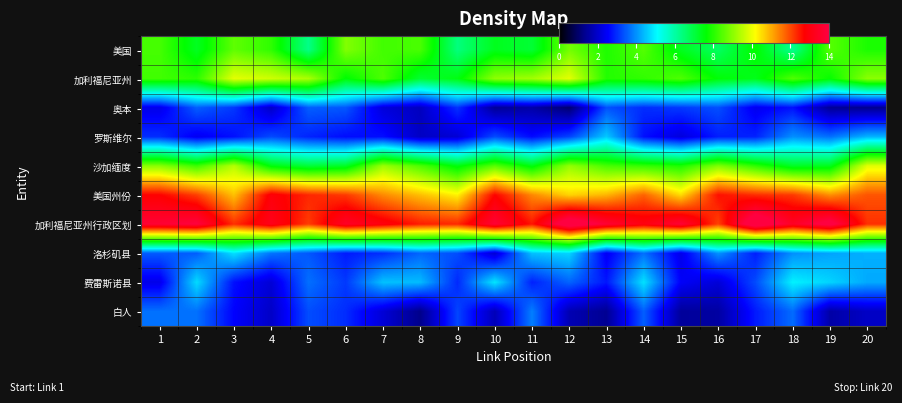

Reading left to right, transcribe all the data shown in this chart.

美国: 1=8.3	2=7.3	3=8.6	4=8.1	5=6.3	6=8.9	7=8.3	8=8.4	9=6.4	10=7.4	11=7.1	12=8.8	13=7.9	14=8.5	15=7.3	16=6.7	17=7.7	18=6.2	19=8.5	20=7.9
加利福尼亚州: 1=8.3	2=8.1	3=9.9	4=9.7	5=9.3	6=7.6	7=8.4	8=7.1	9=7.5	10=9.0	11=9.2	12=9.9	13=8.0	14=8.1	15=8.4	16=7.6	17=7.4	18=8.4	19=7.7	20=9.0
奥本: 1=2.3	2=3.5	3=3.1	4=1.9	5=3.5	6=3.4	7=2.2	8=1.9	9=3.0	10=1.4	11=1.6	12=1.0	13=3.4	14=3.0	15=3.1	16=3.3	17=2.4	18=2.7	19=1.4	20=1.3
罗斯维尔: 1=3.0	2=2.4	3=2.7	4=3.3	5=2.9	6=2.7	7=2.7	8=1.9	9=2.1	10=3.3	11=2.6	12=3.2	13=4.6	14=2.7	15=2.2	16=2.8	17=2.9	18=4.0	19=3.7	20=4.4
沙加缅度: 1=9.0	2=8.2	3=9.4	4=7.5	5=7.1	6=7.3	7=9.2	8=8.4	9=7.5	10=8.5	11=7.5	12=9.1	13=8.3	14=8.1	15=7.9	16=8.9	17=8.1	18=7.3	19=7.4	20=9.9
美国州份: 1=12.7	2=12.1	3=10.8	4=12.9	5=12.3	6=12.2	7=11.3	8=10.8	9=10.3	10=12.7	11=11.4	12=10.6	13=10.9	14=11.7	15=10.5	16=12.6	17=12.3	18=12.2	19=11.3	20=11.9
加利福尼亚州行政区划: 1=13.8	2=13.9	3=12.3	4=13.2	5=12.1	6=13.5	7=13.0	8=12.4	9=12.3	10=13.8	11=12.5	12=14.8	13=13.7	14=13.0	15=13.8	16=12.1	17=14.9	18=13.4	19=14.3	20=12.2
洛杉矶县: 1=3.5	2=3.5	3=4.8	4=3.7	5=3.4	6=2.8	7=3.0	8=3.6	9=3.3	10=2.1	11=4.5	12=4.7	13=2.4	14=3.7	15=2.3	16=4.0	17=2.8	18=4.0	19=4.2	20=4.3
费雷斯诺县: 1=2.3	2=4.7	3=2.7	4=2.1	5=3.7	6=3.1	7=4.5	8=4.4	9=3.0	10=4.9	11=2.9	12=3.5	13=2.8	14=4.8	15=2.5	16=2.1	17=3.3	18=5.0	19=4.7	20=4.2
白人: 1=3.7	2=3.7	3=2.6	4=1.9	5=3.3	6=3.0	7=2.1	8=1.3	9=3.2	10=1.8	11=3.8	12=1.7	13=1.4	14=3.5	15=1.5	16=1.5	17=2.8	18=3.6	19=1.6	20=1.9